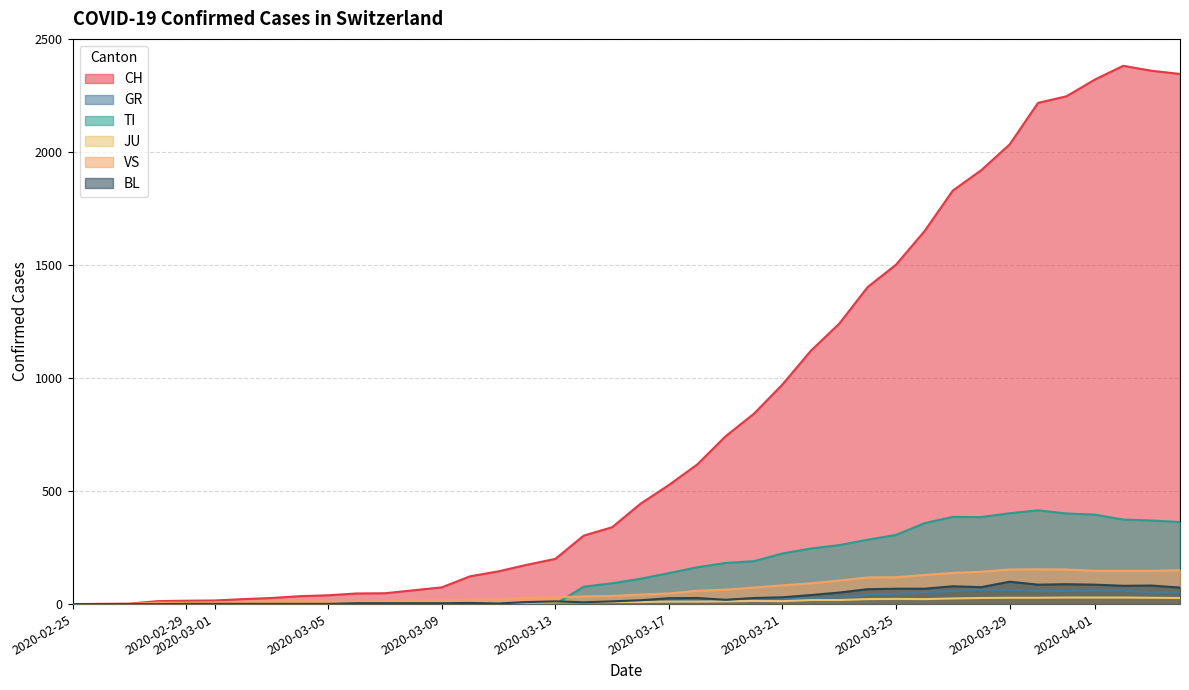

Which series has the widest spread of values?

CH